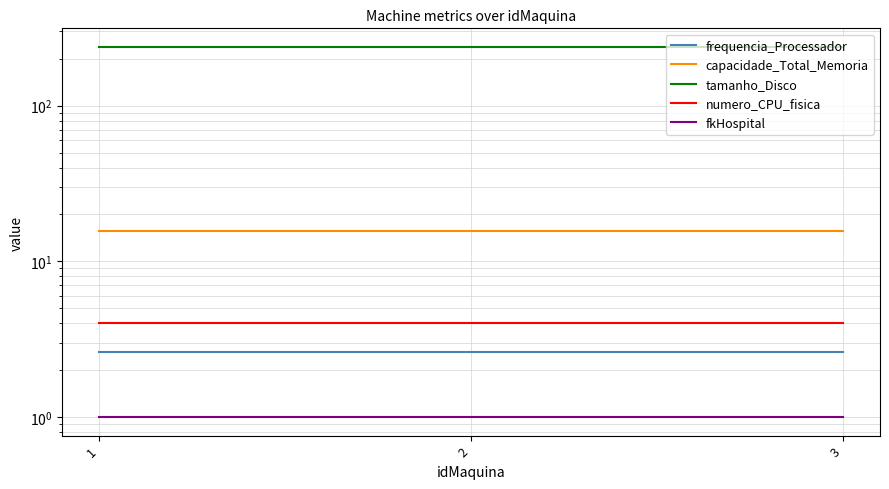

Is the value of capacidade_Total_Memoria at 3 greater than the value of tamanho_Disco at 2?

No